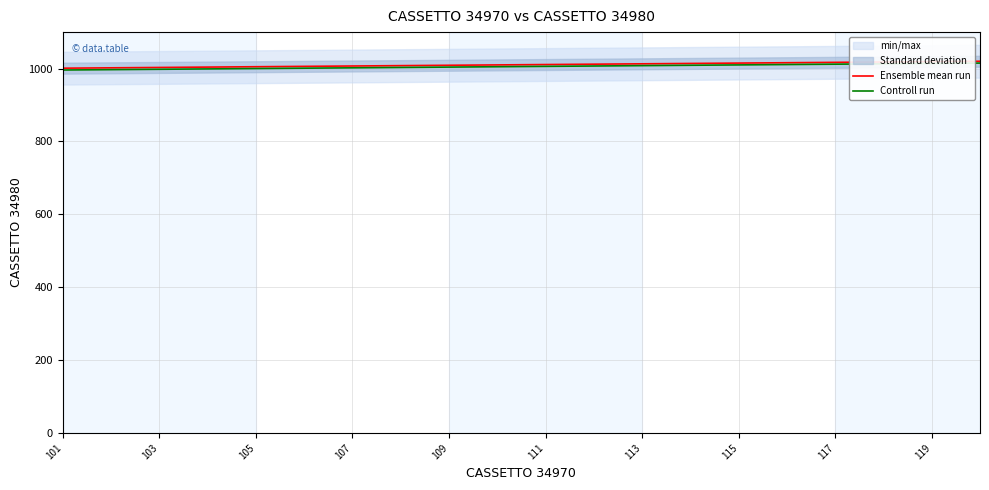

True or false: Controll run and Ensemble mean run intersect in this chart.

False